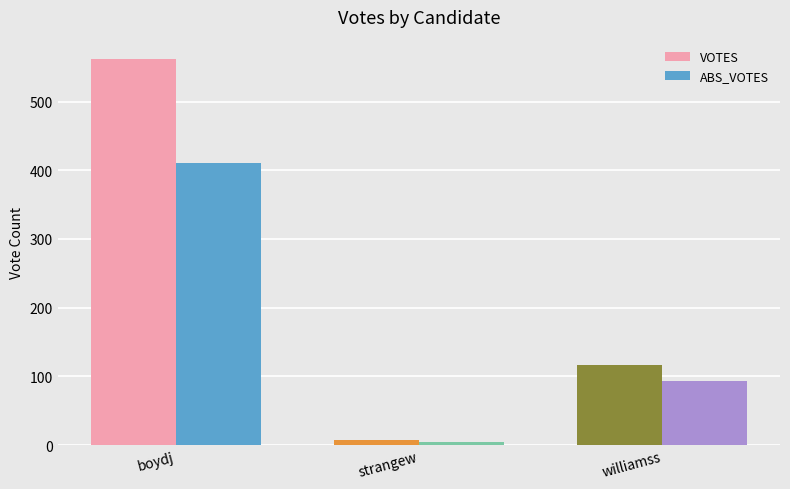

Reading left to right, what are all the values shown in this chart?

VOTES: 562	7	116
ABS_VOTES: 410	5	93